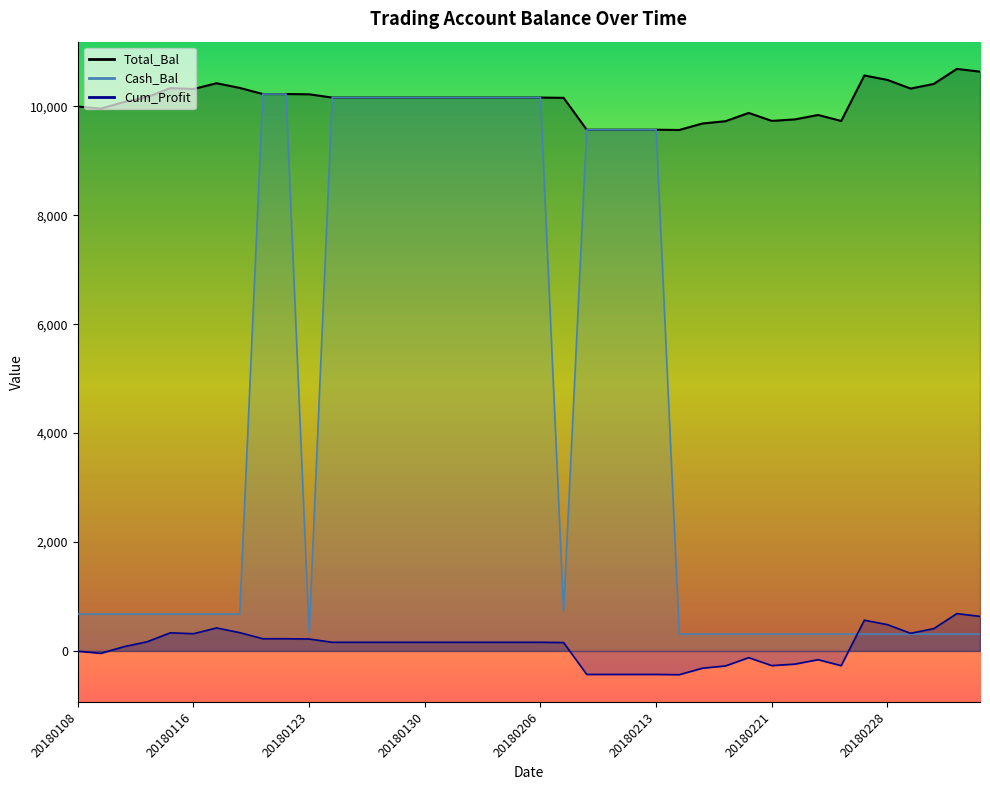

Which category has the highest value across all series?

20180305